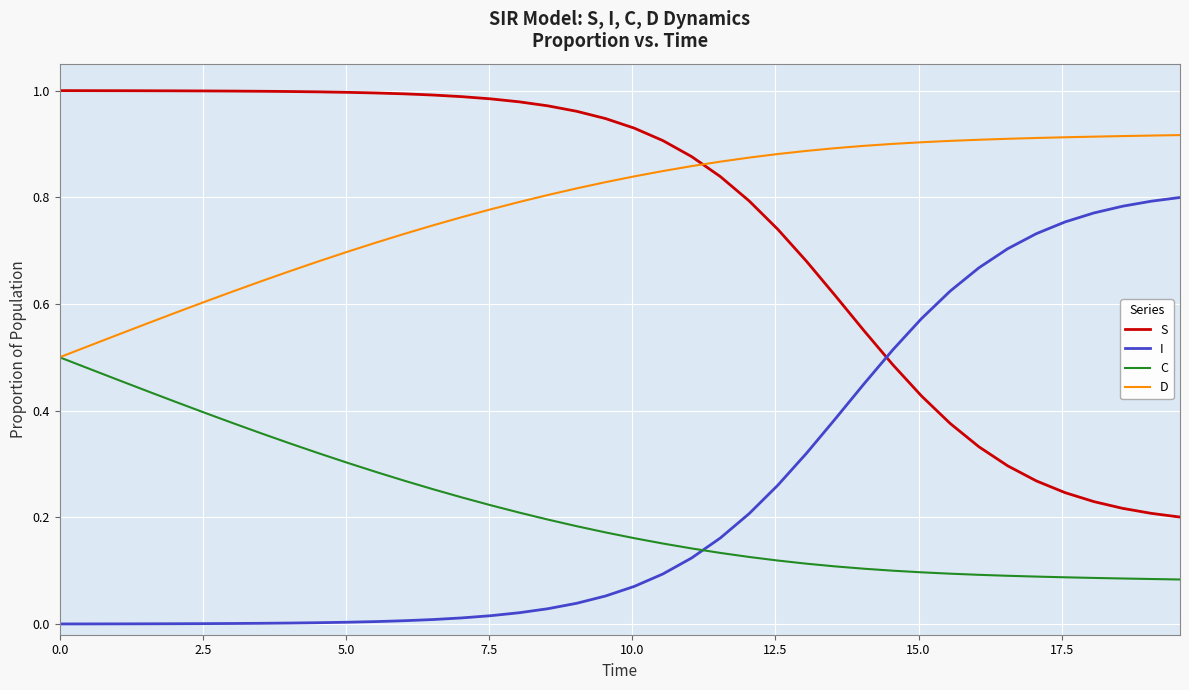

True or false: I and D cross at least once.

False